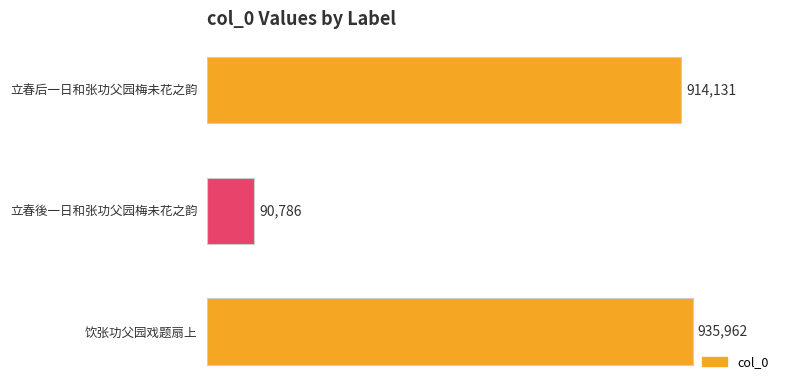

Which label corresponds to the largest value in the chart?

饮张功父园戏题扇上